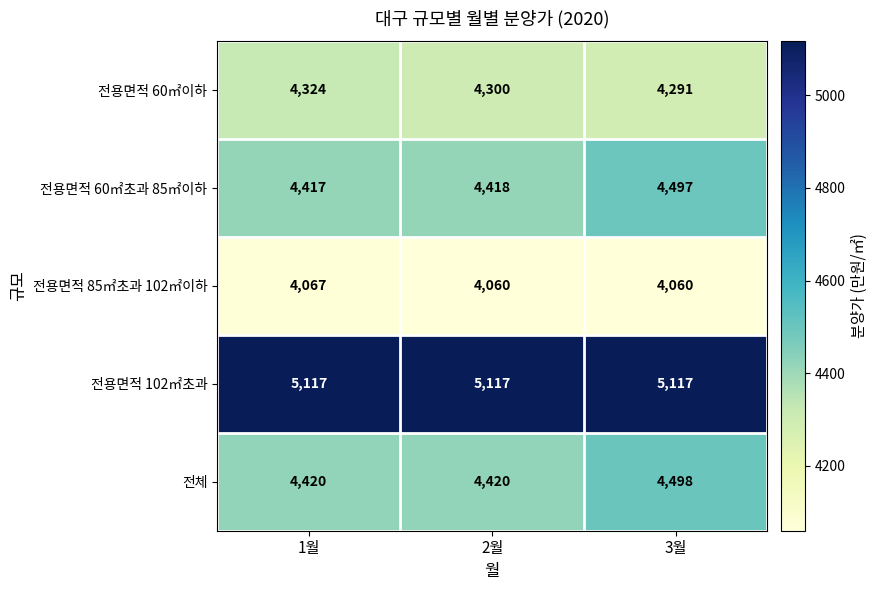

How many series are shown in this chart?

5